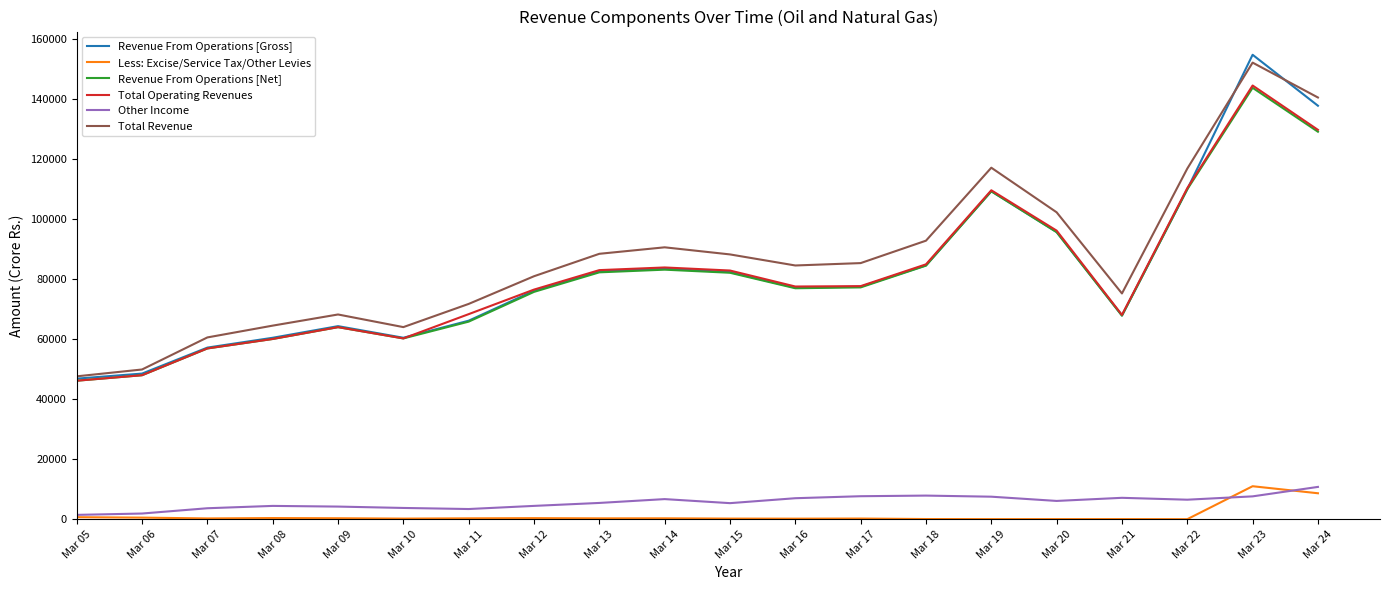

Which category has the highest value in the Total Revenue series?

Mar 23